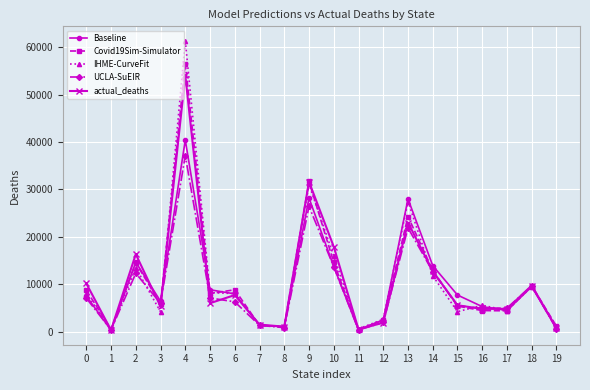

At which category is the sum across all series the highest?

4